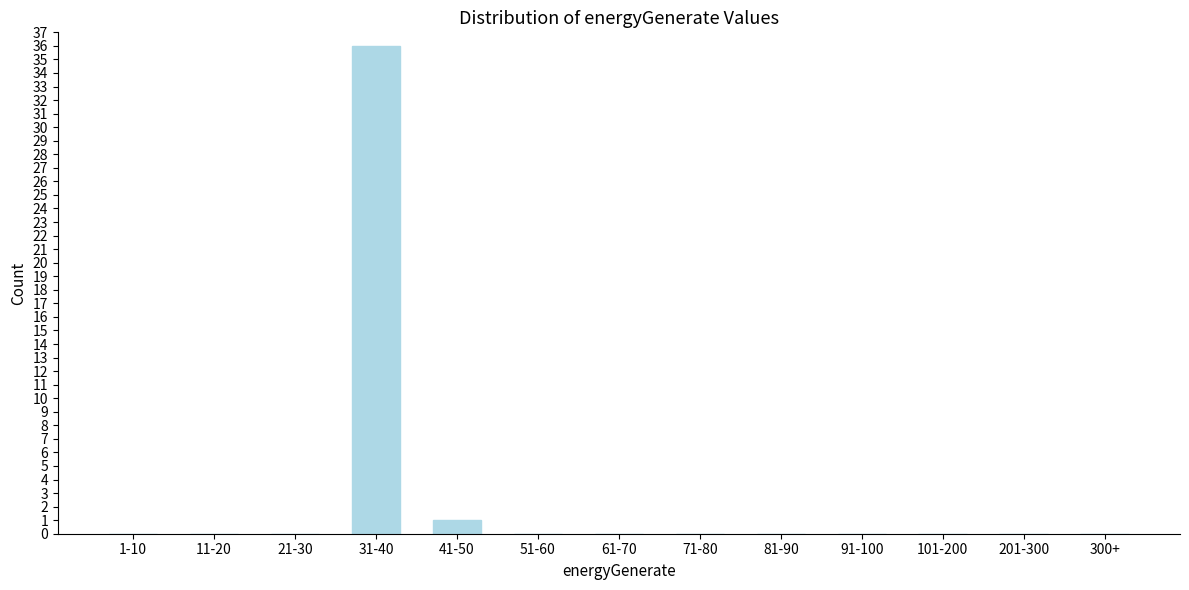

Reading left to right, transcribe all the data shown in this chart.

1-10=0	11-20=0	21-30=0	31-40=36	41-50=1	51-60=0	61-70=0	71-80=0	81-90=0	91-100=0	101-200=0	201-300=0	300+=0